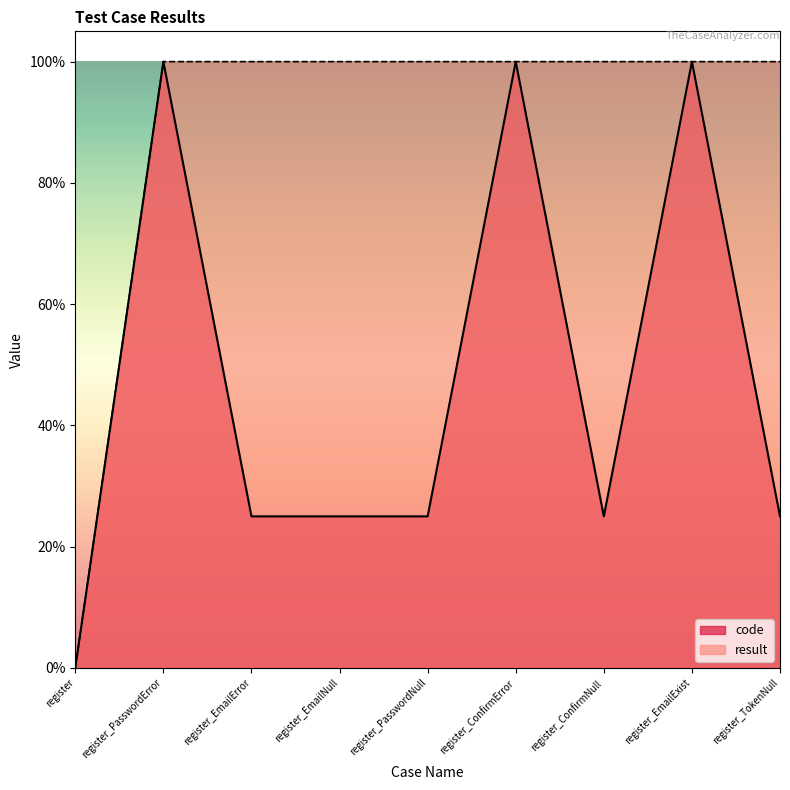

Reading right to left, transcribe all the data shown in this chart.

code: register_TokenNull=0.2	register_EmailExist=1.0	register_ConfirmNull=0.2	register_ConfirmError=1.0	register_PasswordNull=0.2	register_EmailNull=0.2	register_EmailError=0.2	register_PasswordError=1.0	register=0.0
result: register_TokenNull=1.0	register_EmailExist=1.0	register_ConfirmNull=1.0	register_ConfirmError=1.0	register_PasswordNull=1.0	register_EmailNull=1.0	register_EmailError=1.0	register_PasswordError=1.0	register=0.0